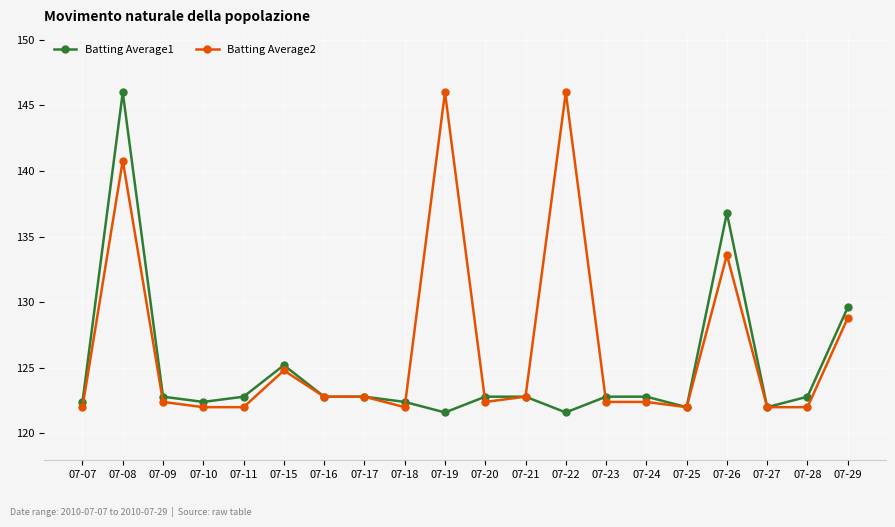

Which series changed the most between 07-08 and 07-18?

Batting Average1